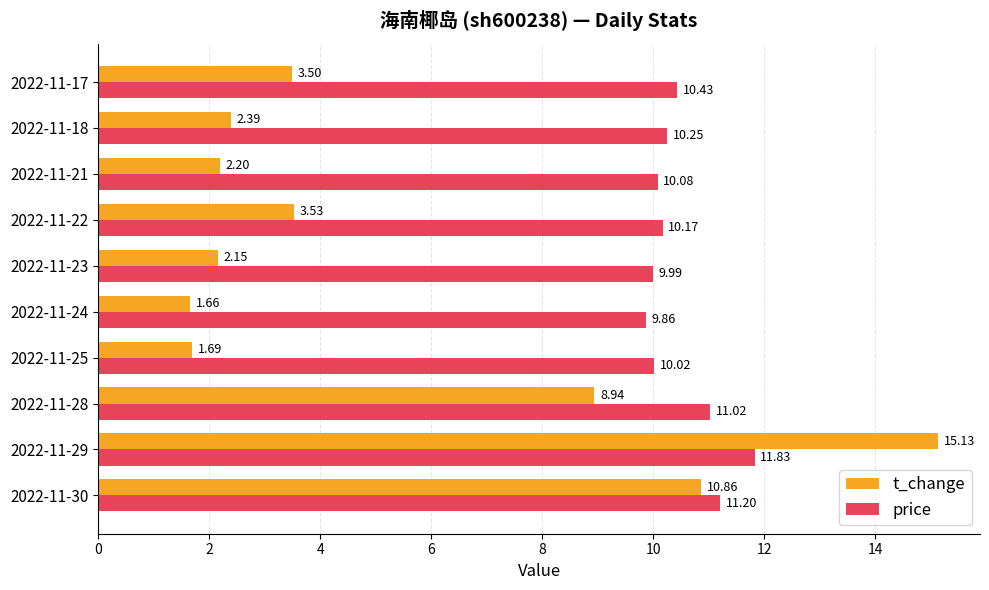

Rank the series by their maximum value, from lowest to highest.

price, t_change